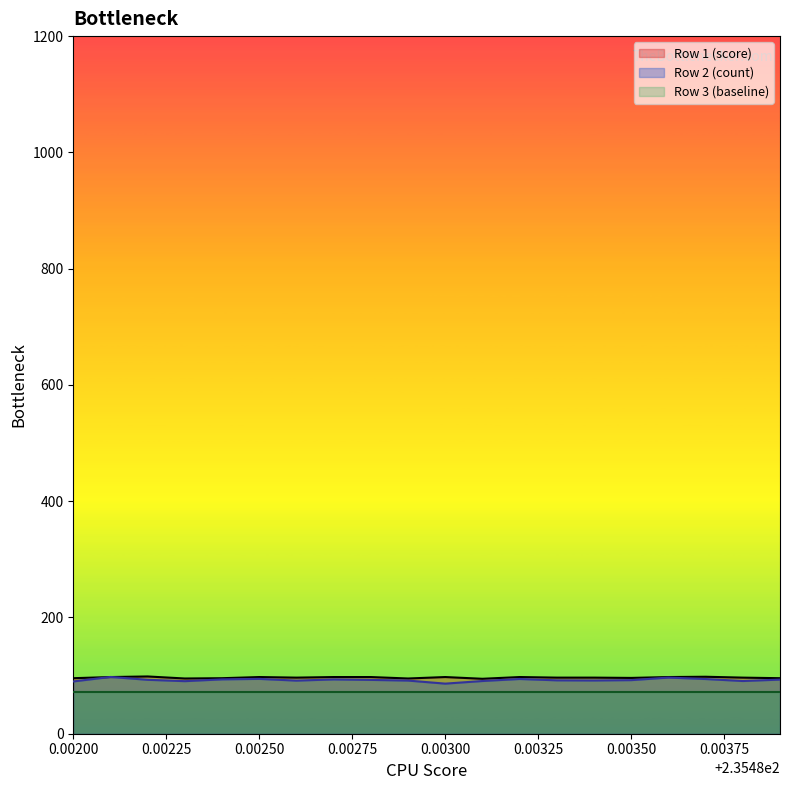

What is the lowest value of the Row 2 (count) series?

86.2